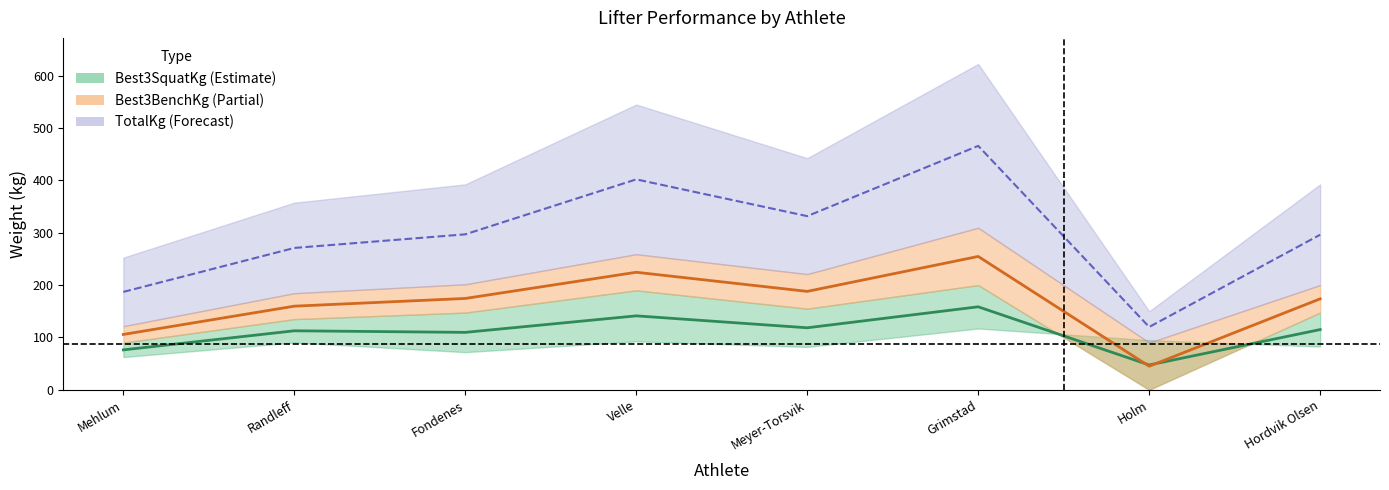

In Best3SquatKg, how many points are higher than both neighbors (excluding endpoints)?

2